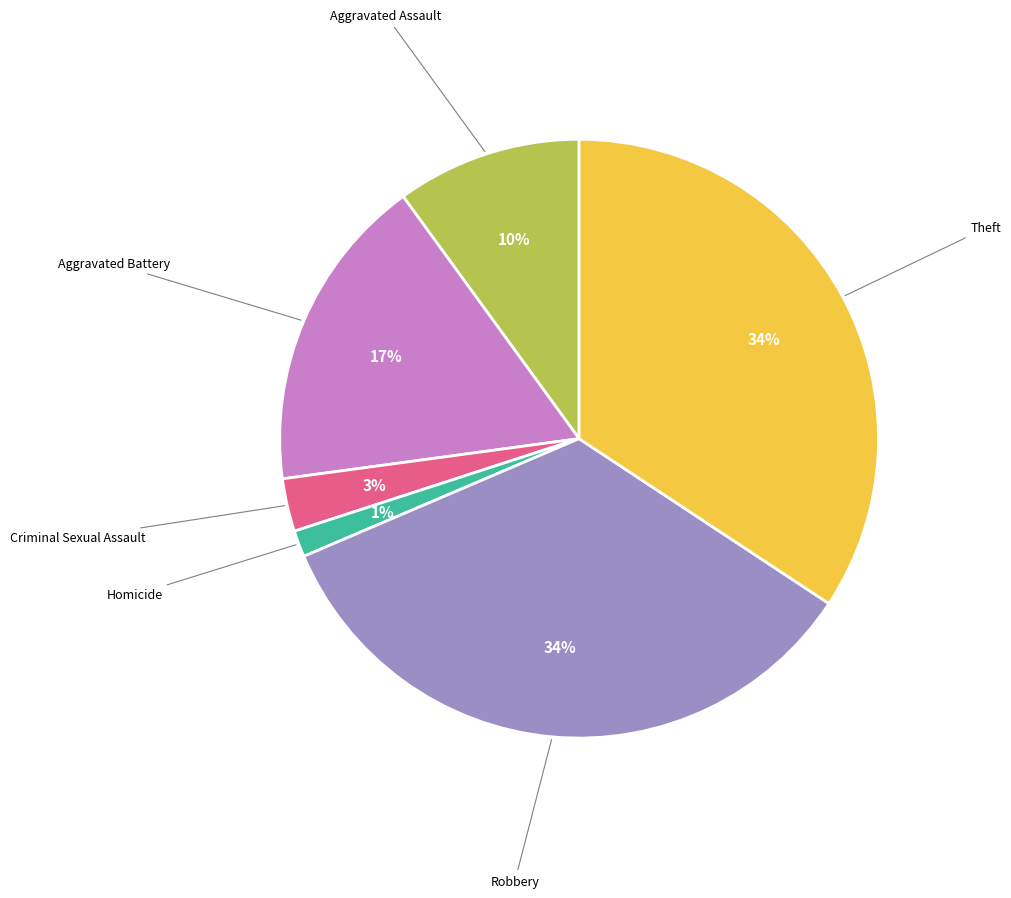

To the nearest percent, what is the average slice percentage?

17%